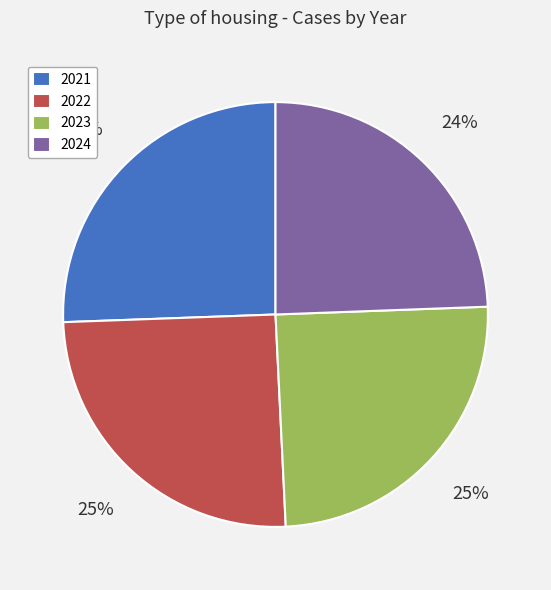

How many slices are in this pie chart?

4